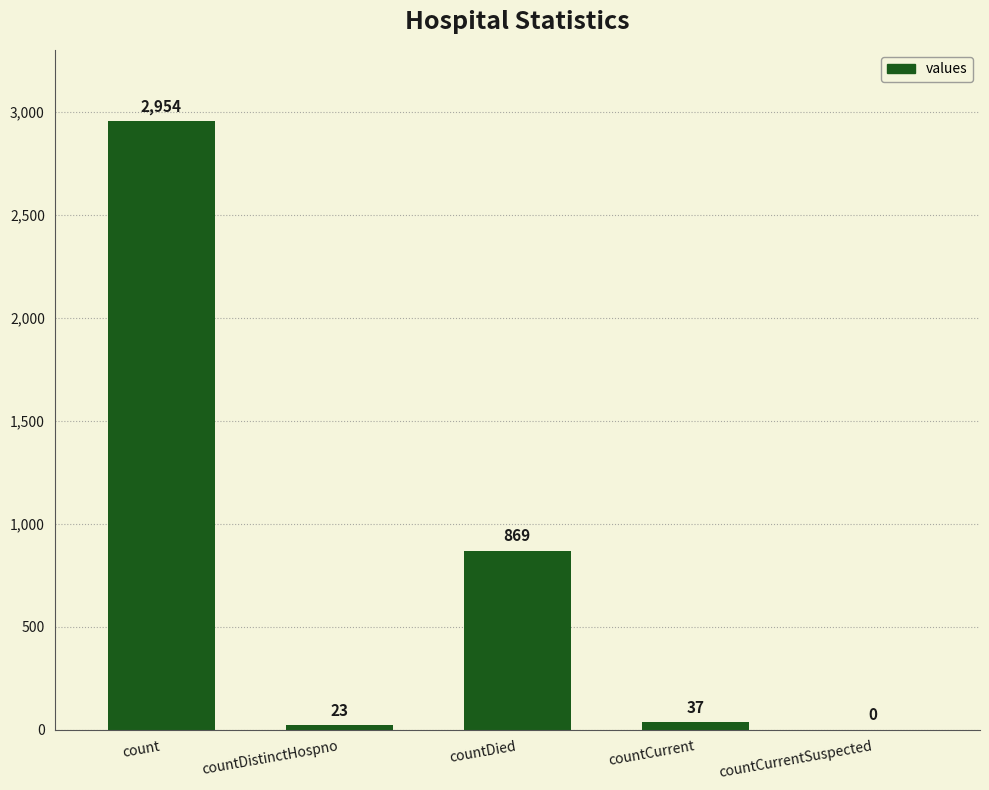

Is it true that the value at countCurrentSuspected is 1021?

False